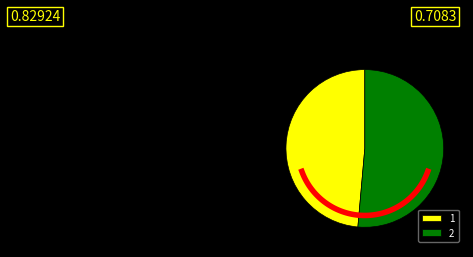

How many slices are in this pie chart?

2